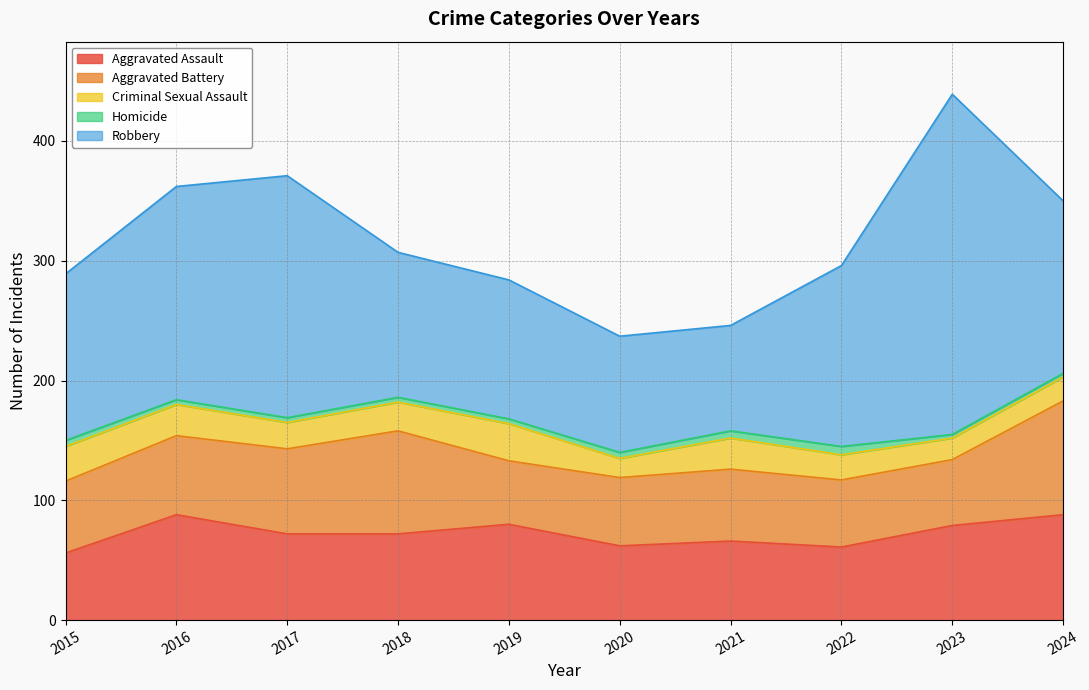

Read the Robbery value at 2022, to the nearest 5.

150